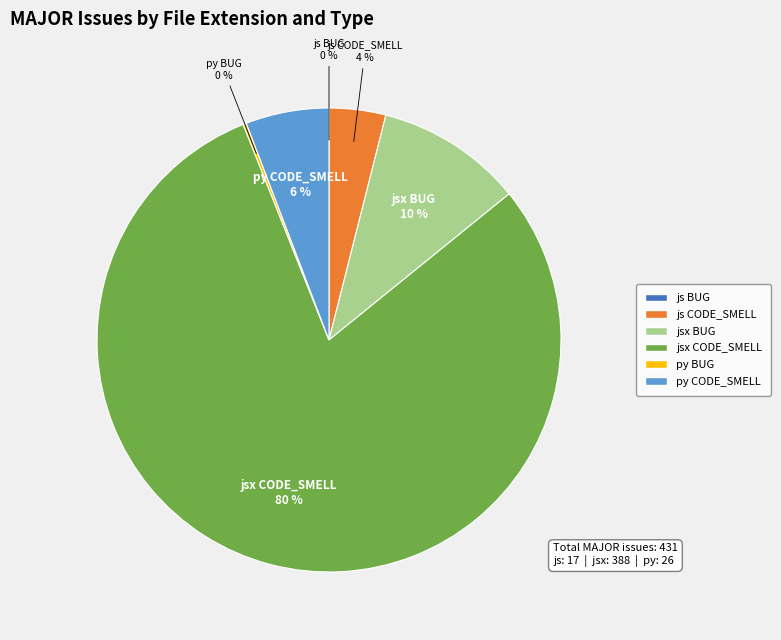

What percentage is the py CODE_SMELL slice, to the nearest percent?

6%